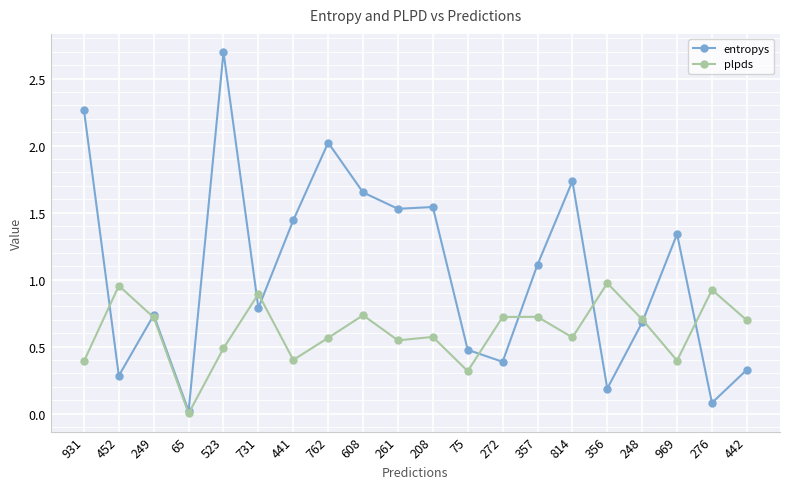

True or false: plpds and entropys intersect in this chart.

True